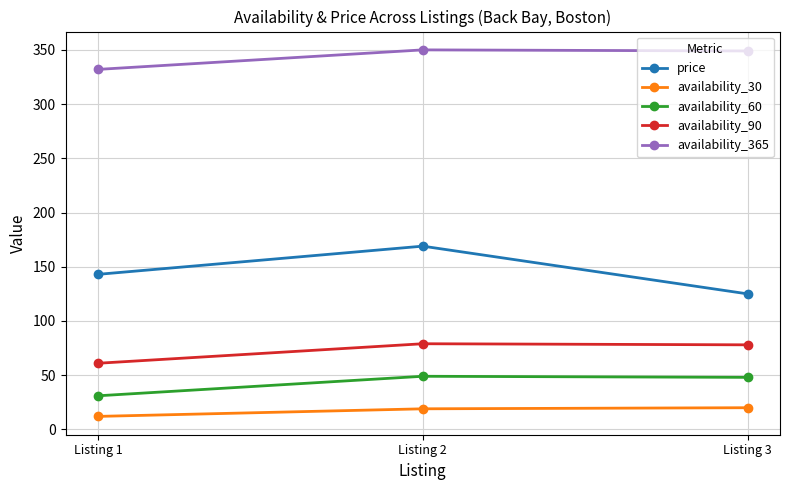

What is the approximate value of availability_365 at Listing 3, to the nearest 5?

350